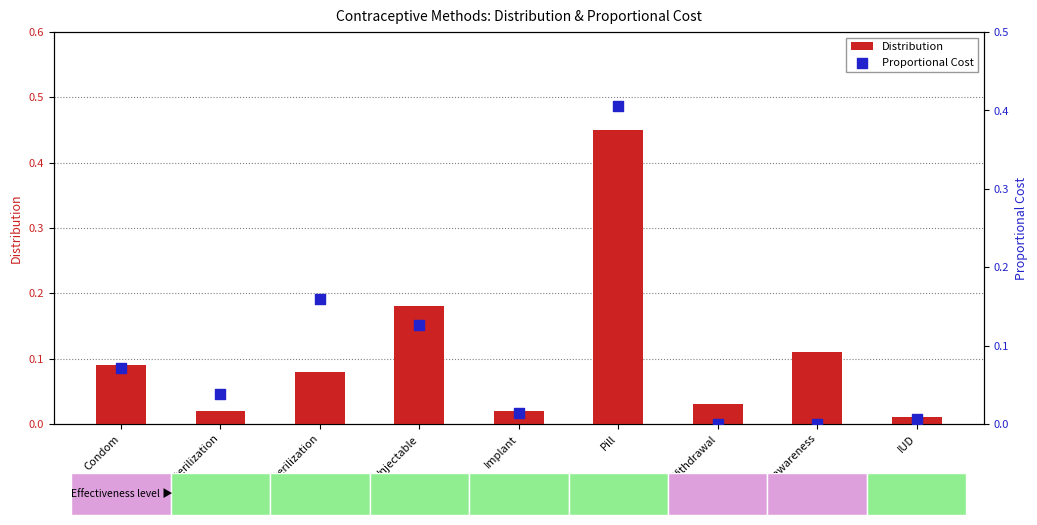

Is the value of Distribution at Condom greater than the value of Proportional Cost at Condom?

Yes